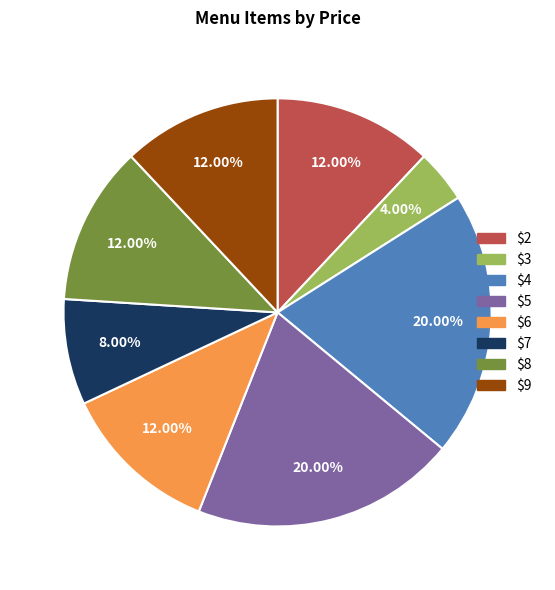

To the nearest percent, what portion does $3 represent?

4%